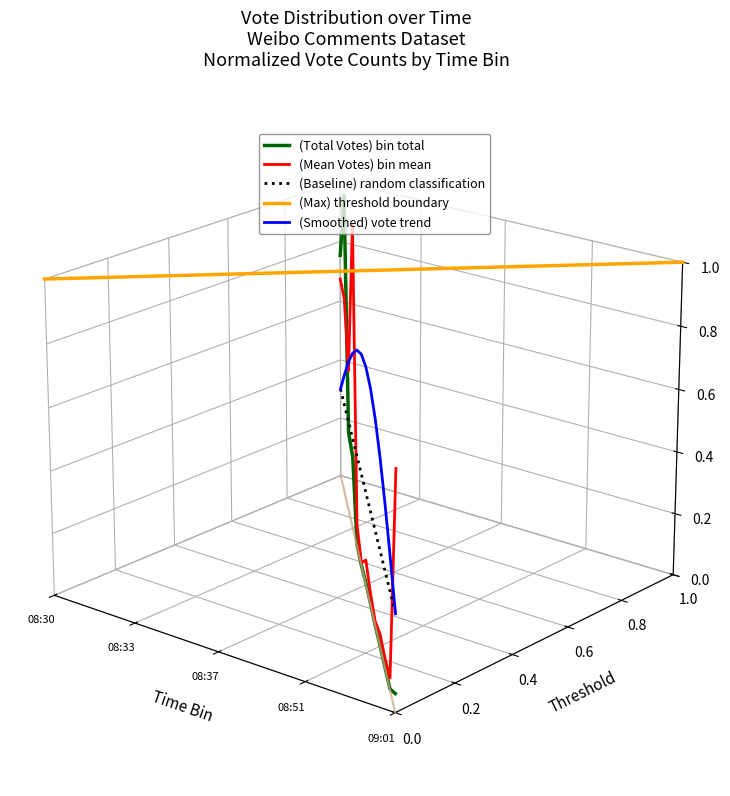

What are all the series names shown in the legend?

(Total Votes) bin total, (Mean Votes) bin mean, (Baseline) random classification, (Max) threshold boundary, (Smoothed) vote trend